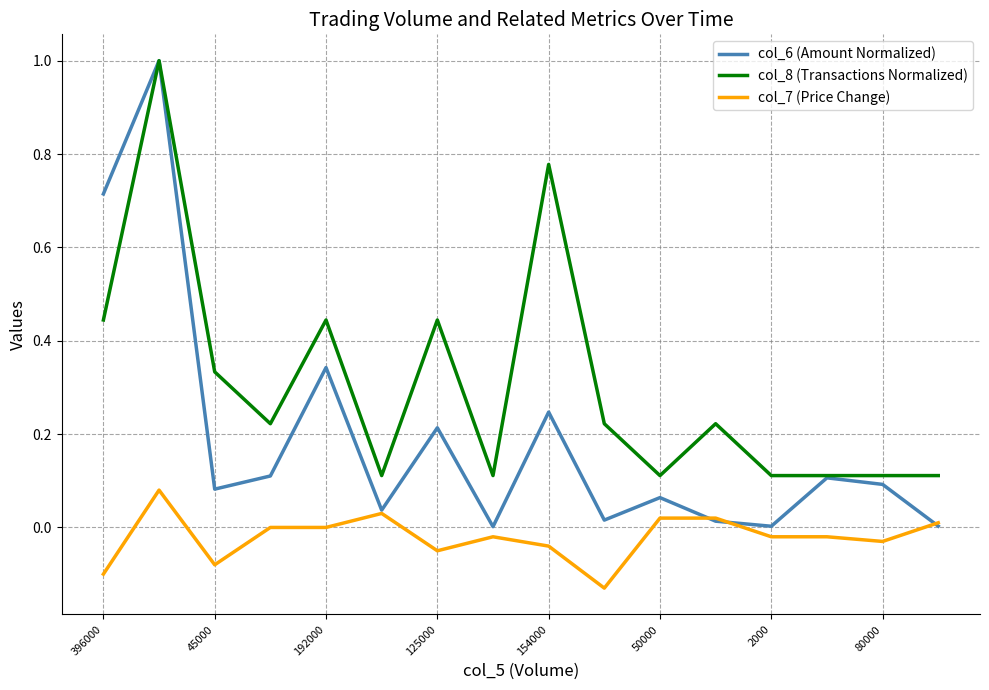

What is the difference between the maximum and minimum values in the col_6 (Amount Normalized) series?

1.0